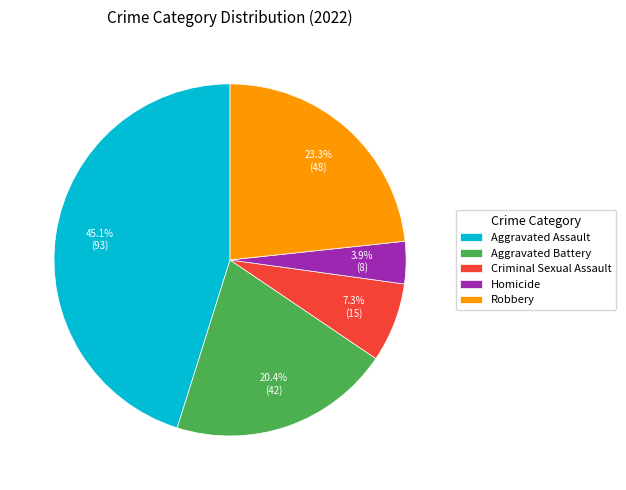

To the nearest percent, what percentage of the pie is Aggravated Assault?

45%